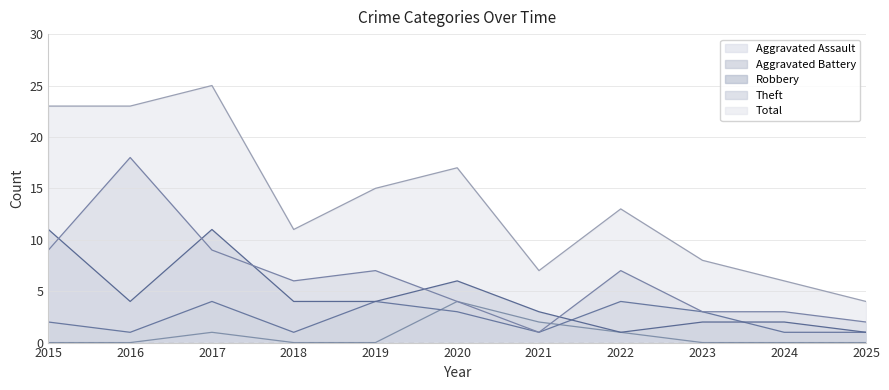

Where is Aggravated Assault nearest to the value 2?

2021